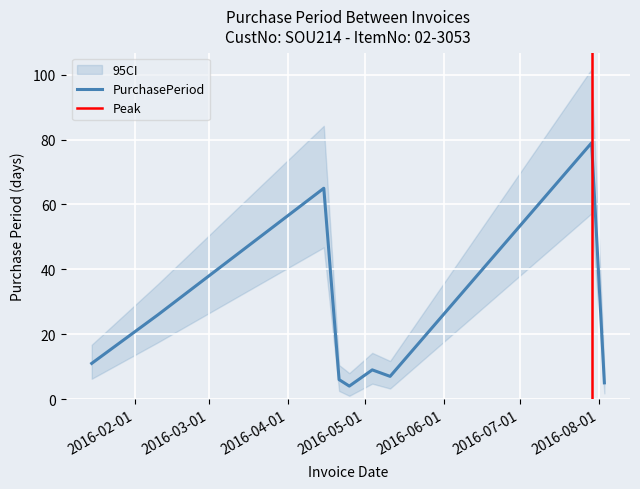

What position from the right is 2016-01-15?

9